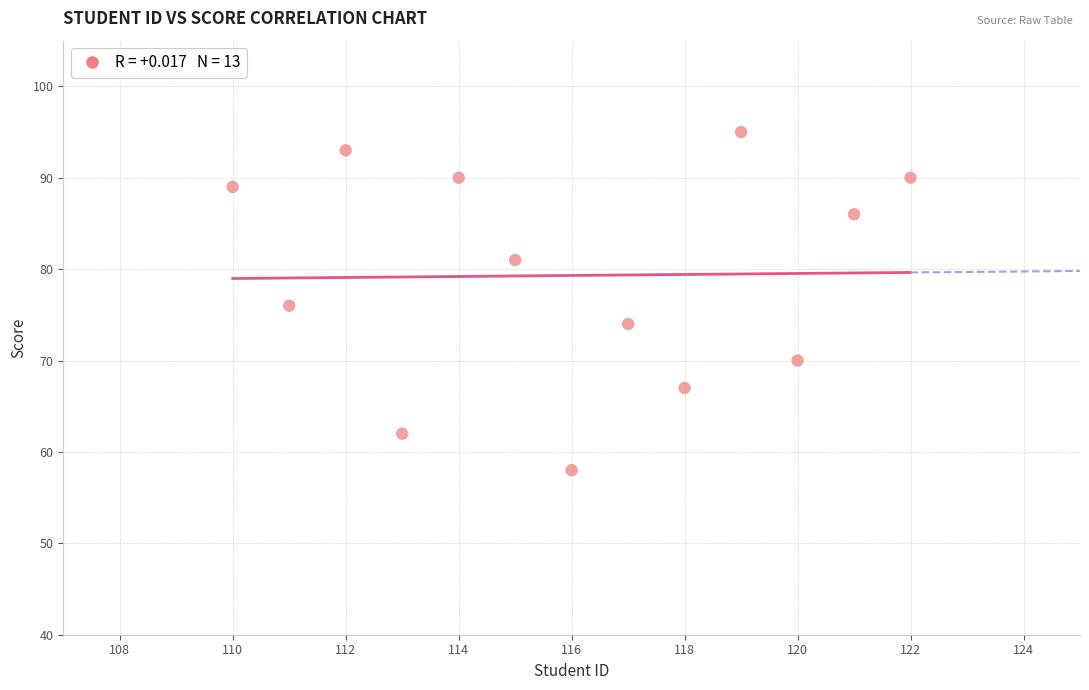

What is the range of X values (max minus min)?

12